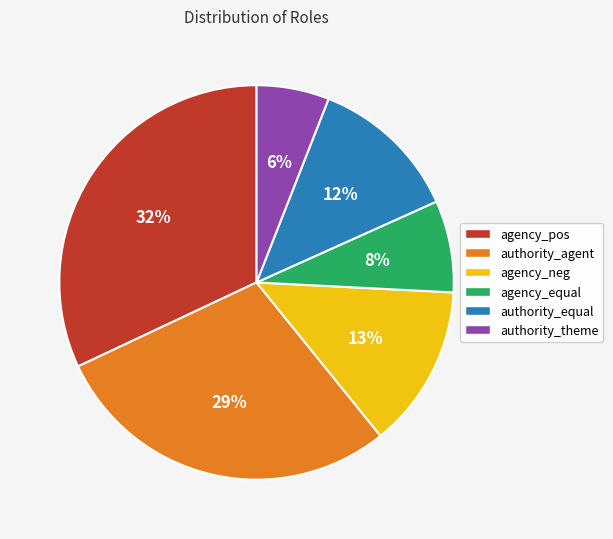

To the nearest percent, what percentage of the pie is authority_agent?

29%